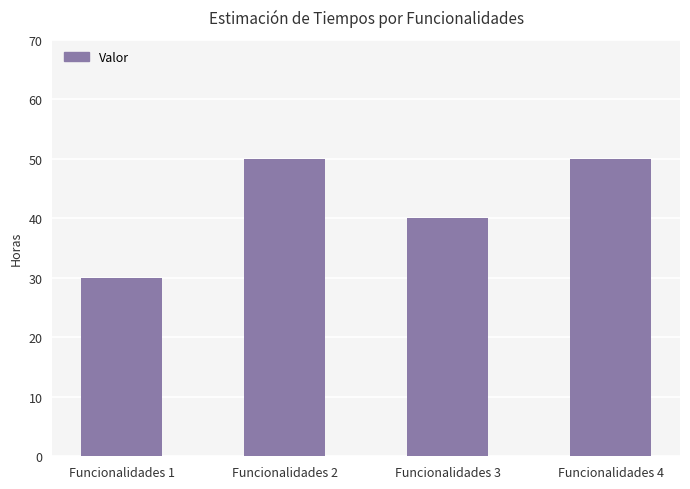

The value at Funcionalidades 4 is 33. True or false?

False